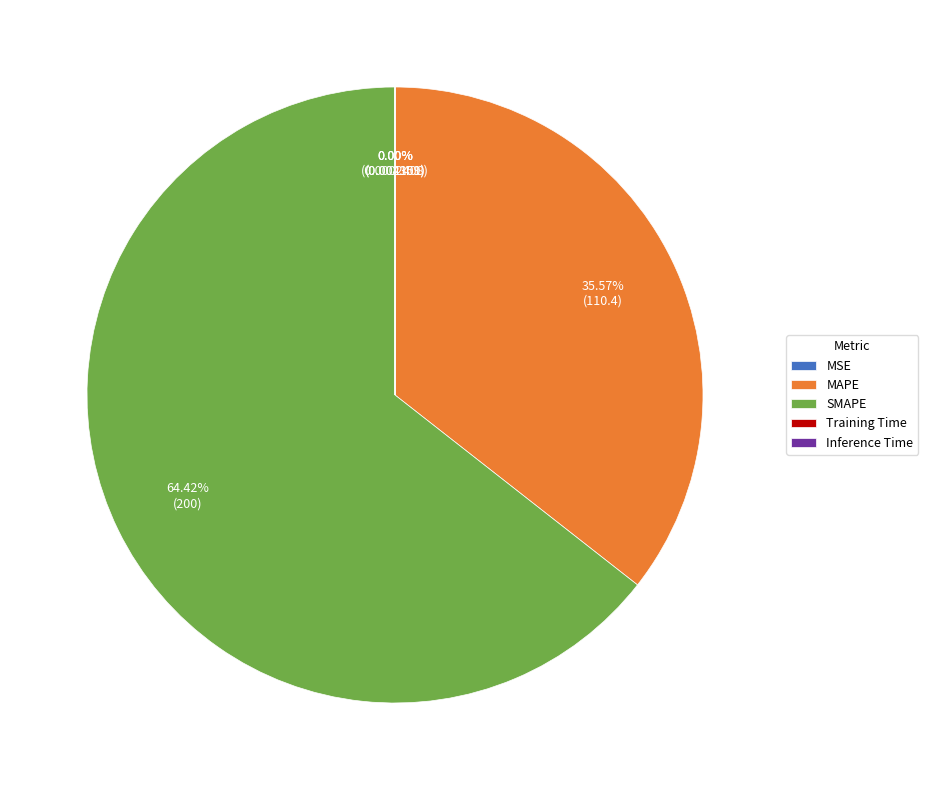

Which has a higher value, SMAPE or MAPE?

SMAPE